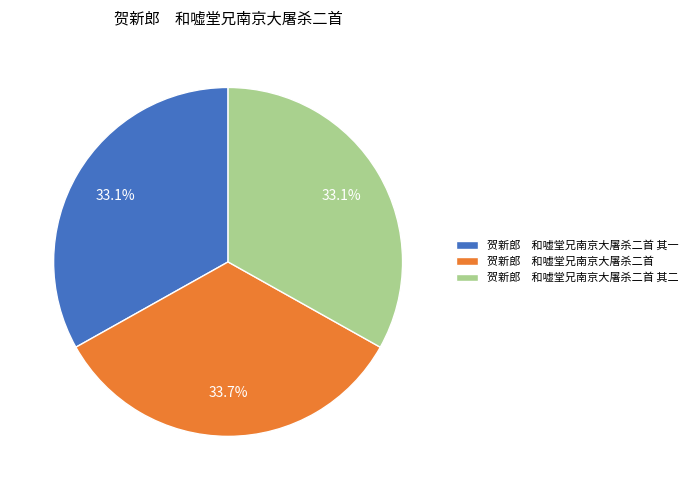

Is there any slice that represents more than half of the pie?

No